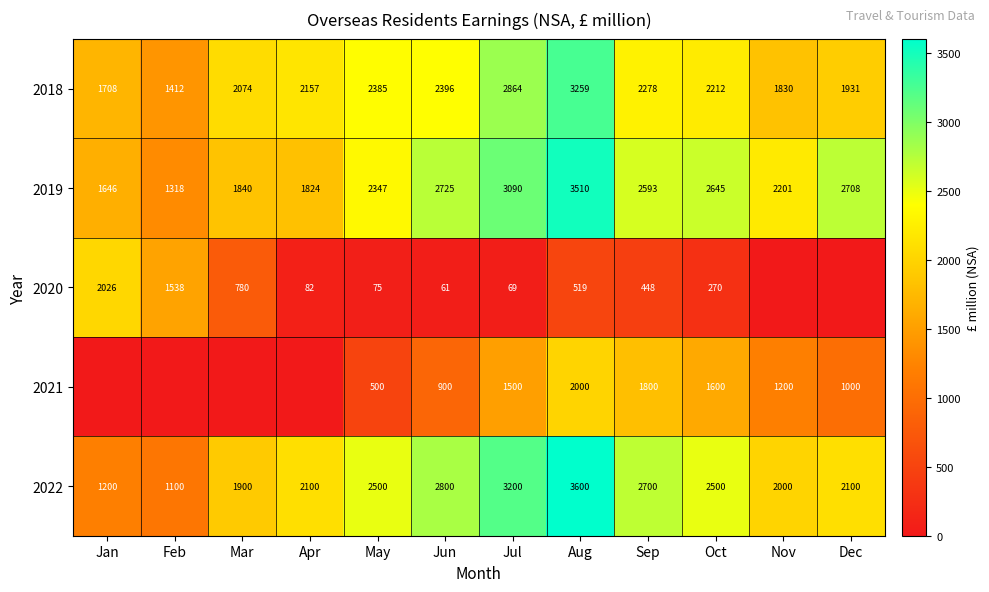

At which label does 2019 first exceed 2593?

Jun